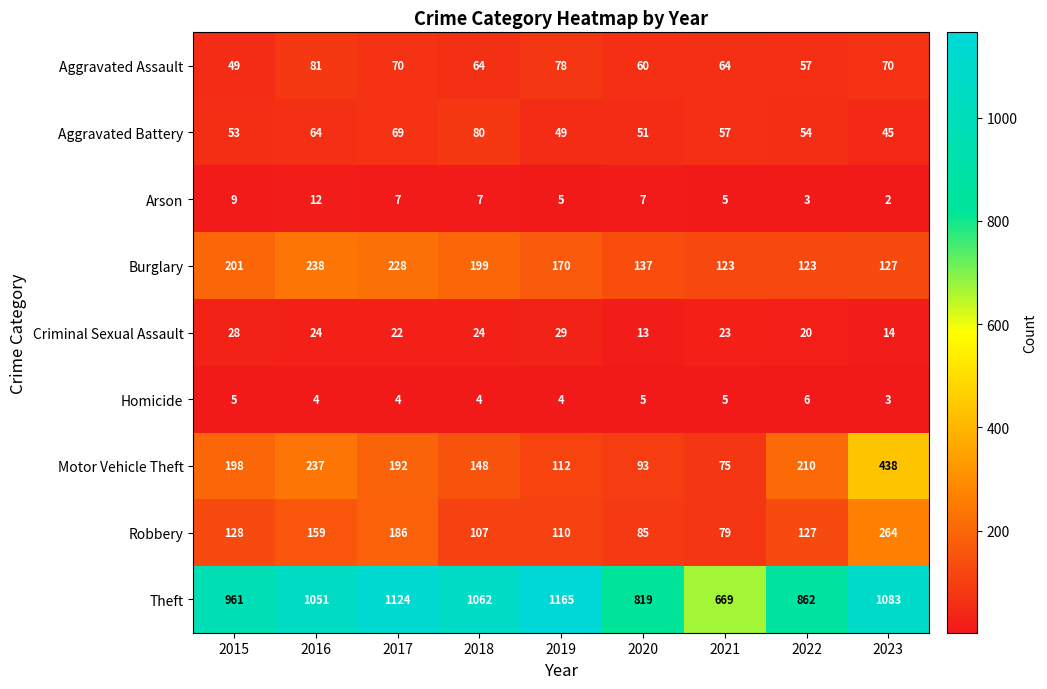

What is the highest value of the Aggravated Battery series?

80